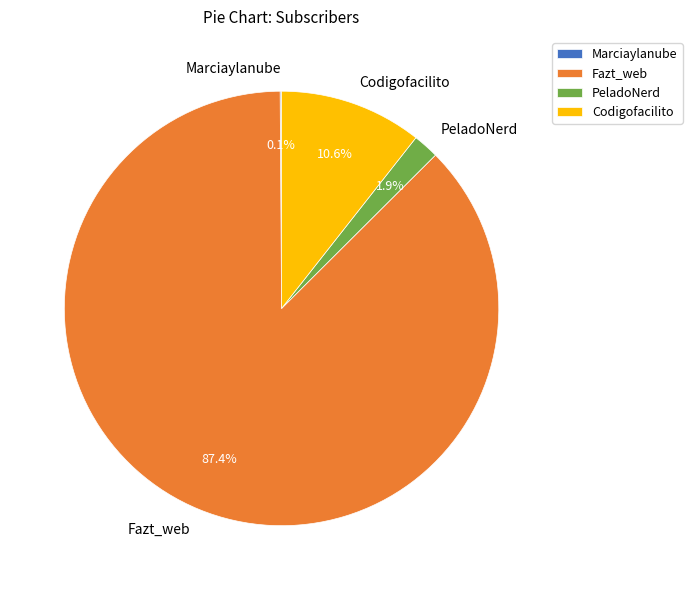

Is there a majority slice in this chart?

Yes